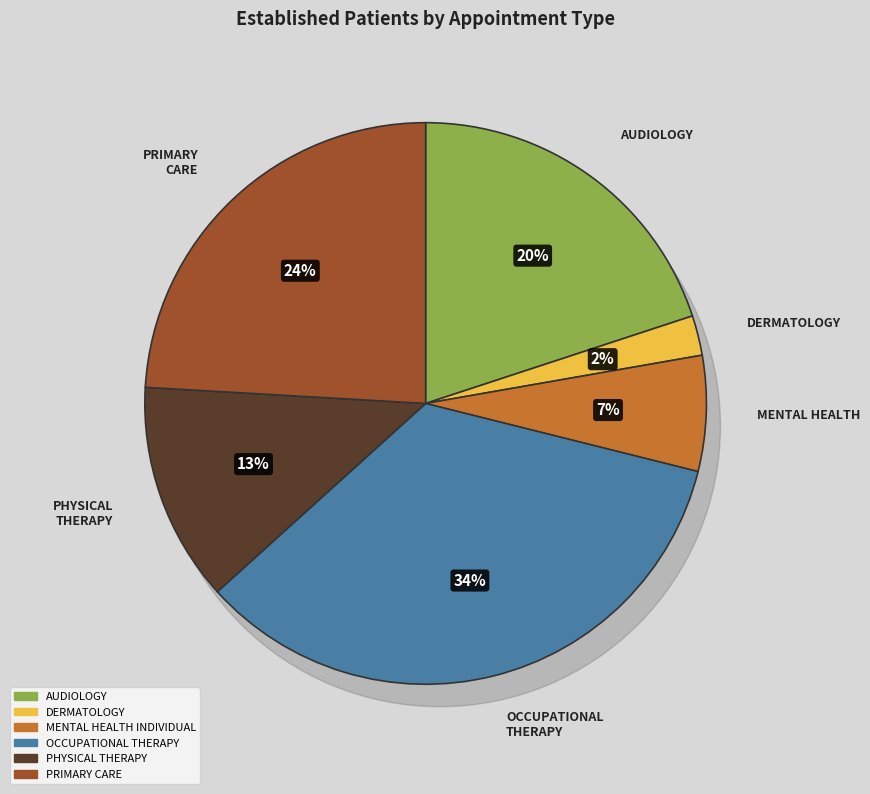

Count the number of slices in the pie.

6